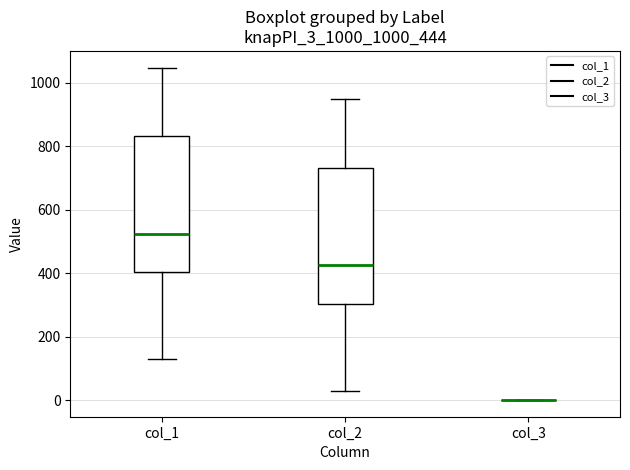

Reading left to right, read every box against the y-axis: the position of its median line, the range the box covers, and the ends of its whiskers. The values are not printed on the chart, so give them approximately, as read against the axis.

col_1: median 520, box 400 to 840, whiskers 140 to 1040
col_2: median 420, box 300 to 740, whiskers 40 to 940
col_3: box collapsed to a line at 0, whiskers 0 to 0